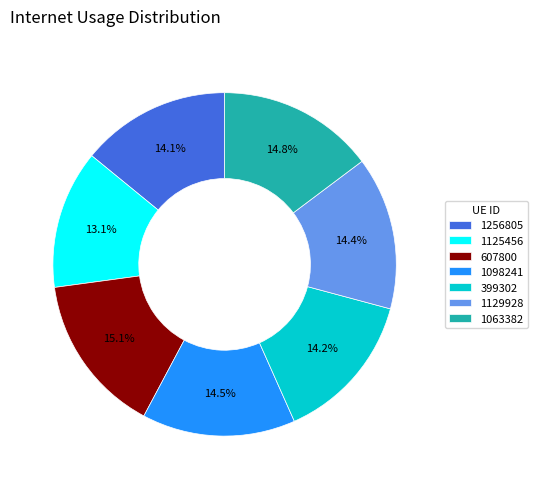

True or false: 1256805 accounts for 25% of the total.

False